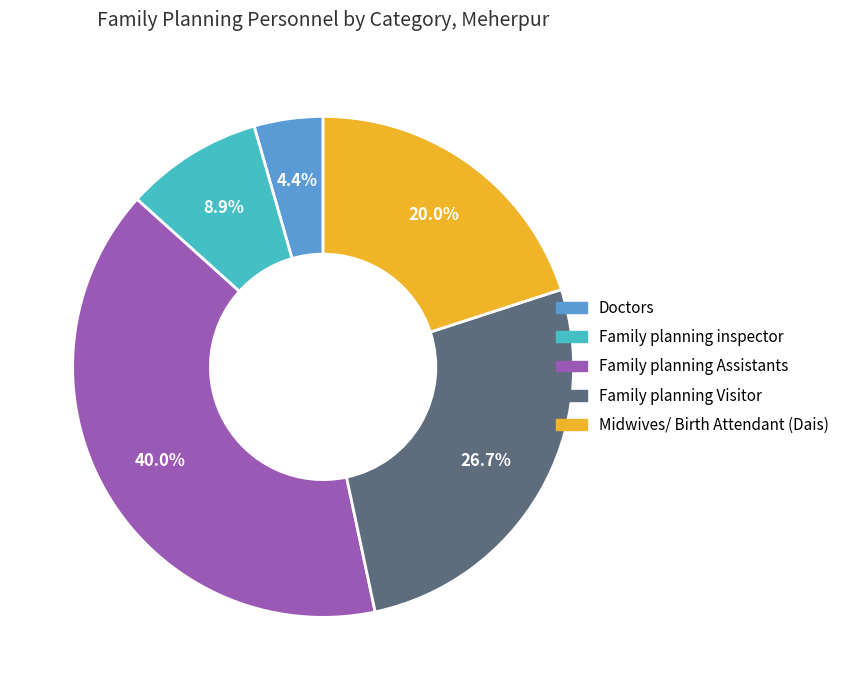

Rank the categories by value from highest to lowest.

Family planning Assistants, Family planning Visitor, Midwives/ Birth Attendant (Dais), Family planning inspector, Doctors